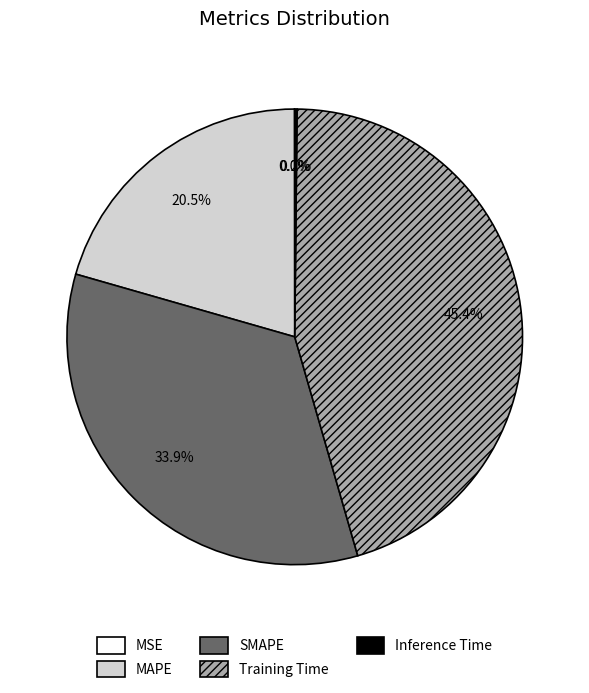

The Training Time slice represents 40% of the pie. True or false?

False